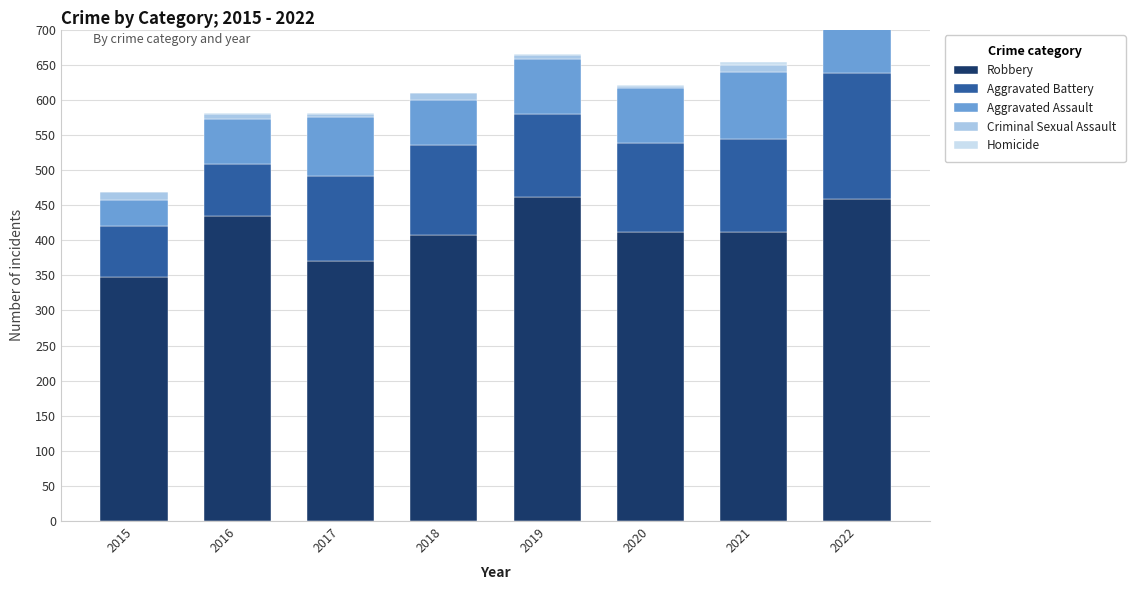

Rank the categories by Criminal Sexual Assault value from lowest to highest.

2020, 2017, 2019, 2016, 2018, 2021, 2015, 2022